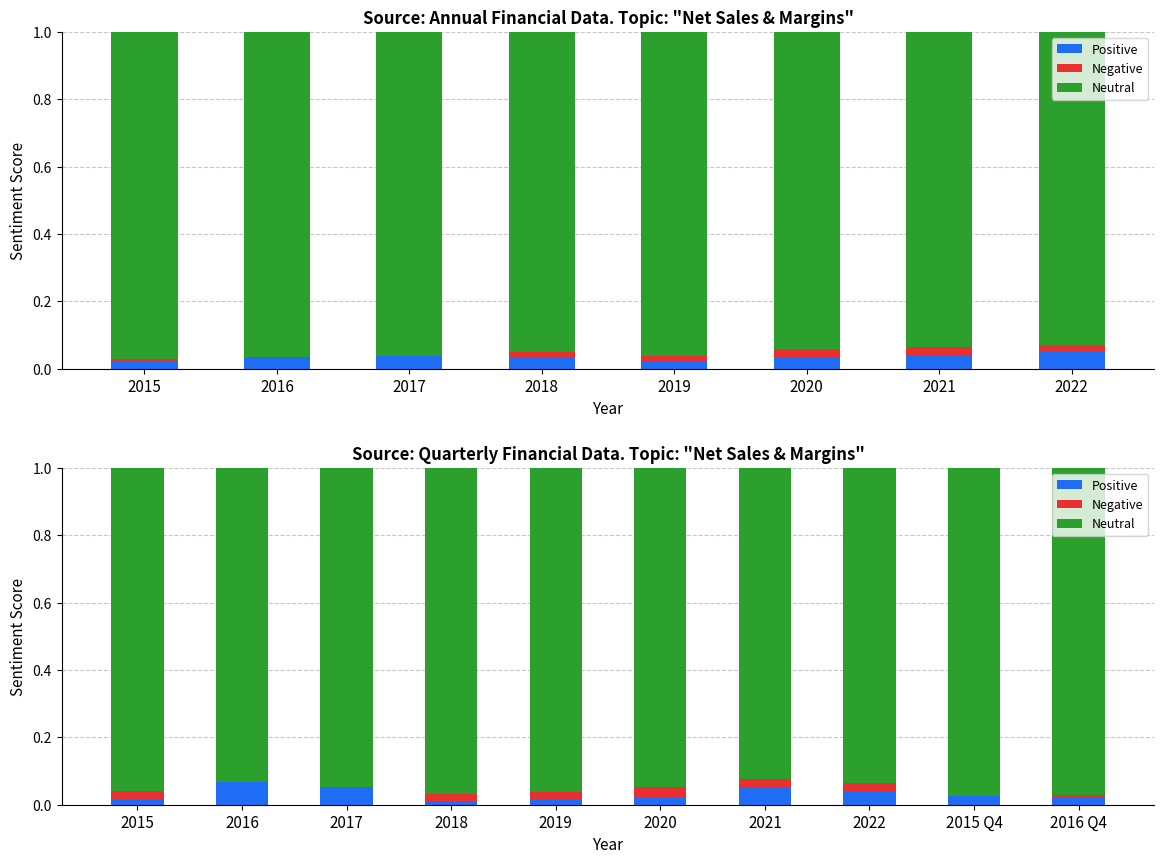

What are all the series names shown in the legend?

Positive, Negative, Neutral